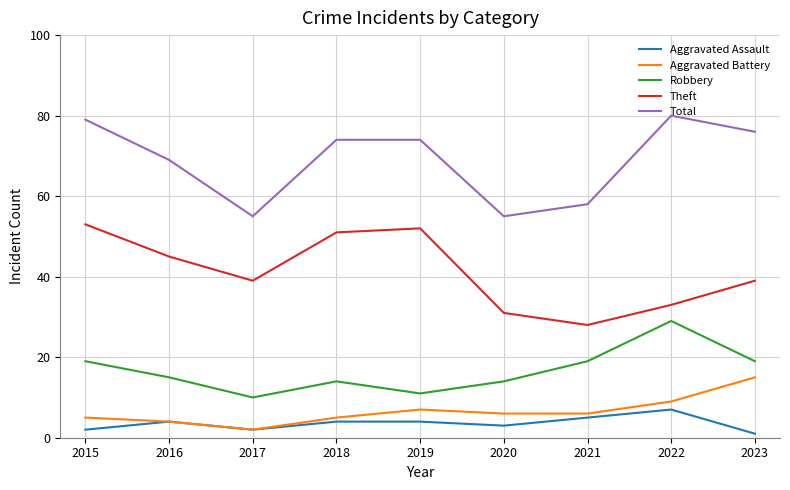

Is the value of Aggravated Battery at 2015 greater than the value of Robbery at 2023?

No